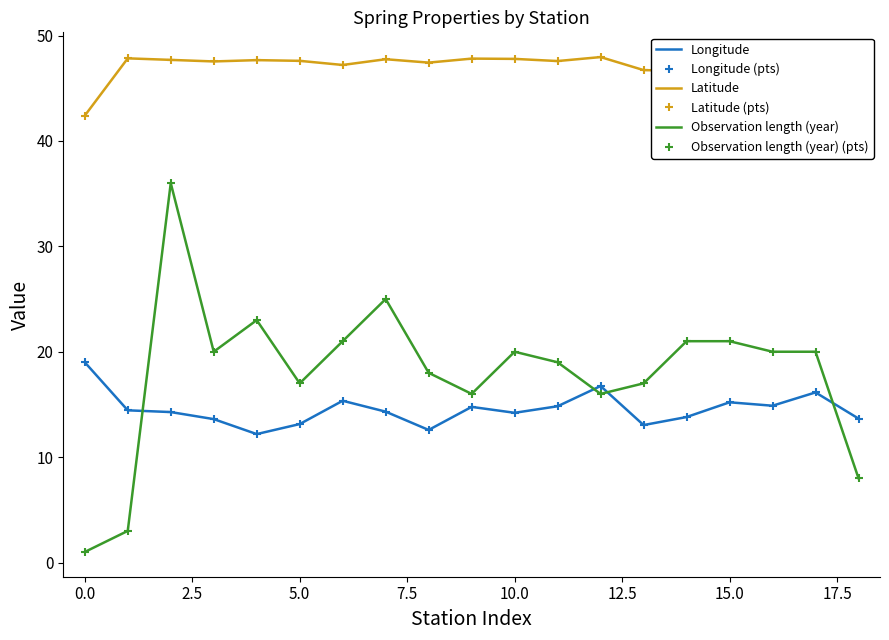

At which category does the chart reach its peak across all series?

12